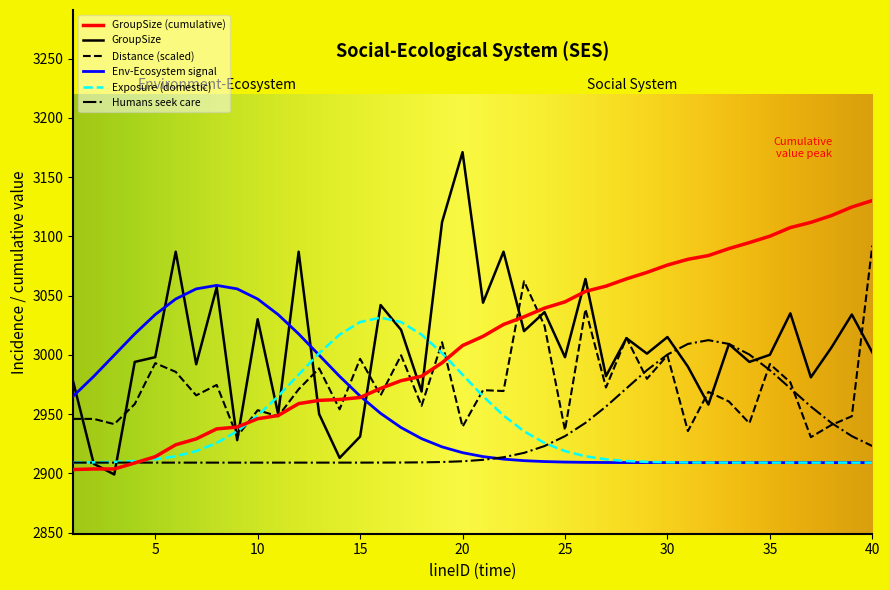

List the series in order of their peak value, lowest first.

Humans seek care, Exposure (domestic), Env-Ecosystem signal, Distance (scaled), GroupSize (cumulative), GroupSize